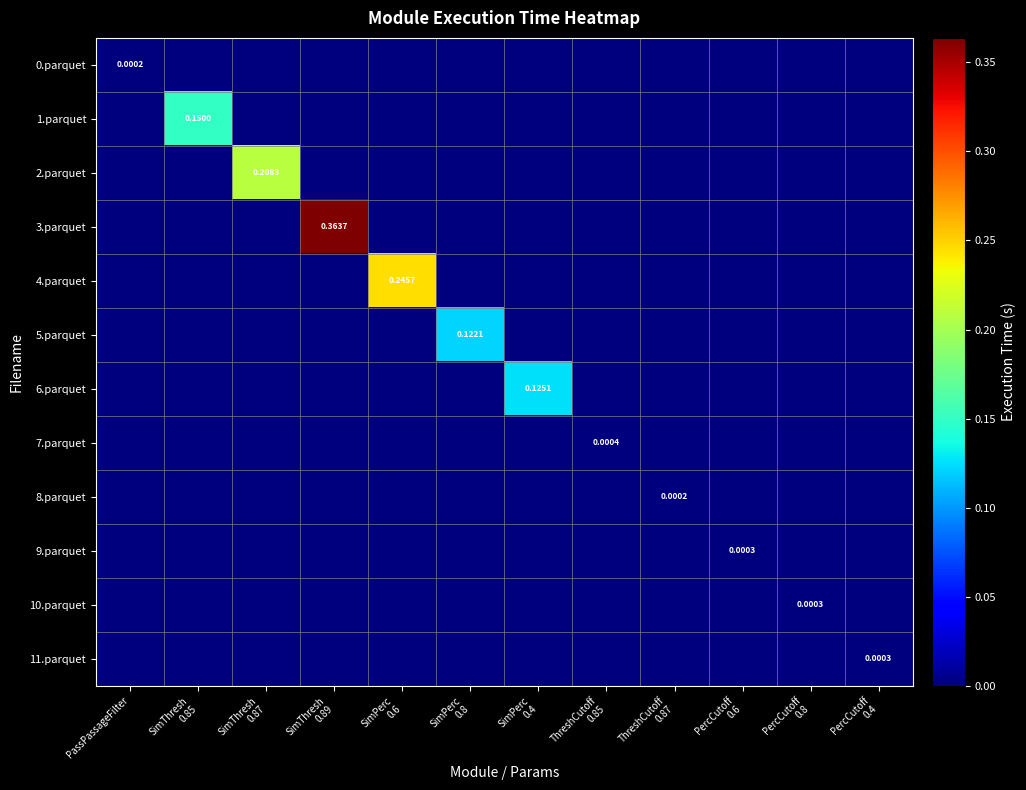

What is the difference between the maximum and minimum values in the 1.parquet series?

0.2